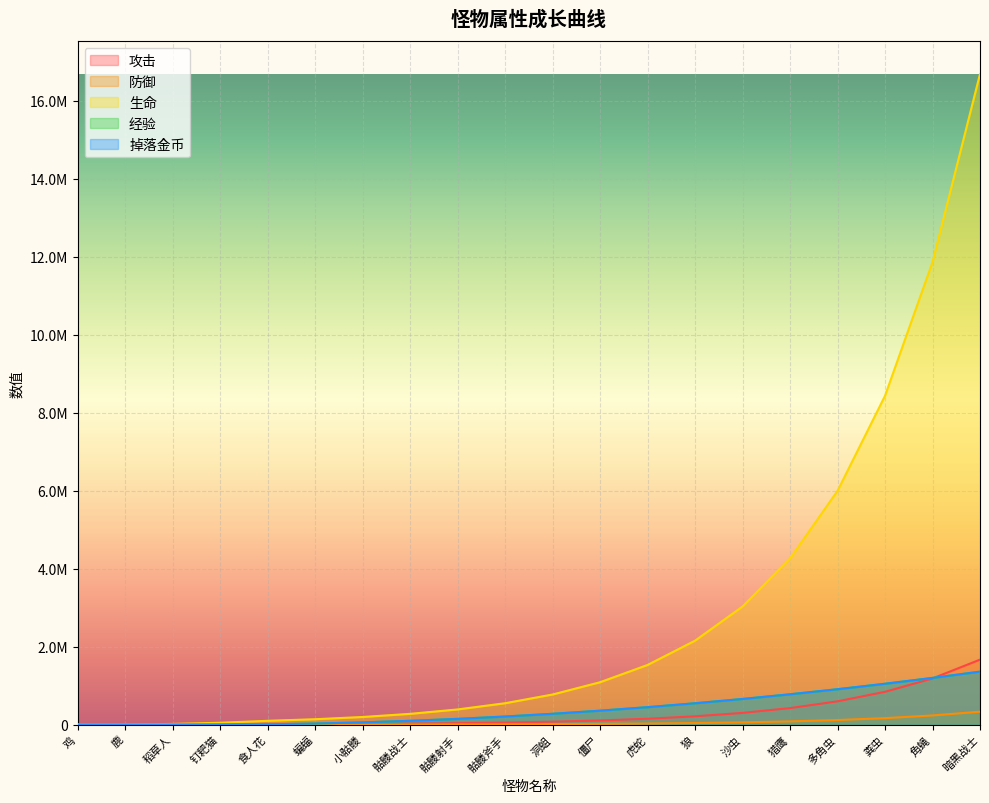

Reading left to right, what are all the values shown in this chart?

攻击: 100	500	2000	5000	10000	14065	19783	27826	39137	55048	77426	108902	153174	215443	303027	426216	599484	843191	1185971	1668101
防御: 20	100	400	1000	2000	2813	3956	5565	7827	11009	15485	21780	30634	43088	60605	85243	119896	168638	237194	333620
生命: 1000	5000	20000	50000	100000	140650	197830	278260	391370	550480	774260	1089020	1531740	2154430	3030270	4262160	5994840	8431910	11859710	16681010
经验: 100	500	2000	5000	10000	30000	60000	100000	150000	210000	280000	360000	450000	550000	660000	780000	910000	1050000	1200000	1360000
掉落金币: 100	500	2000	5000	10000	30000	60000	100000	150000	210000	280000	360000	450000	550000	660000	780000	910000	1050000	1200000	1360000